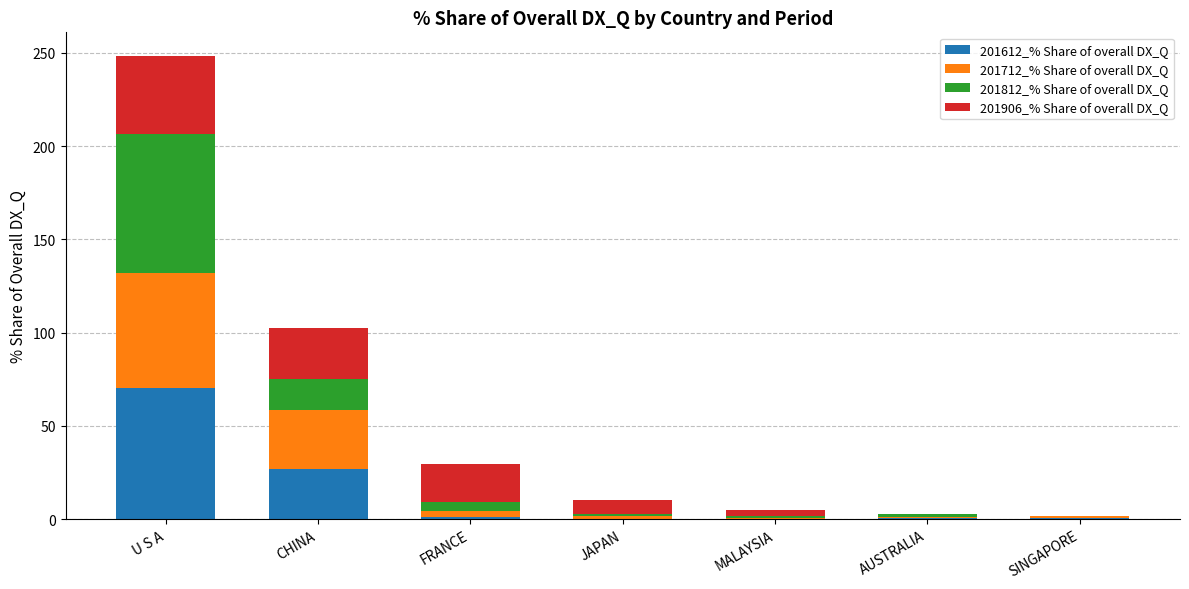

The value of 201612_% Share of overall DX_Q at CHINA is 11.1. True or false?

False